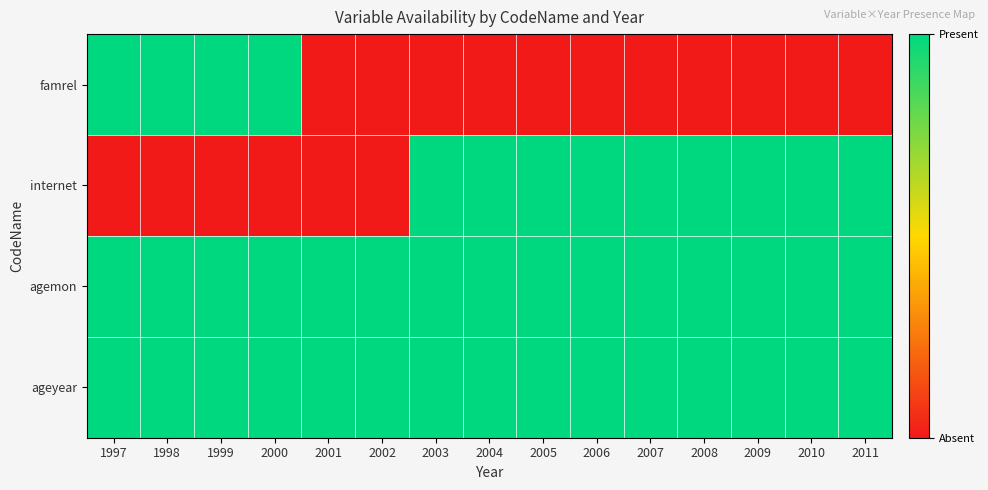

Rank the series at 2008 from highest to lowest value.

internet, agemon, ageyear, famrel